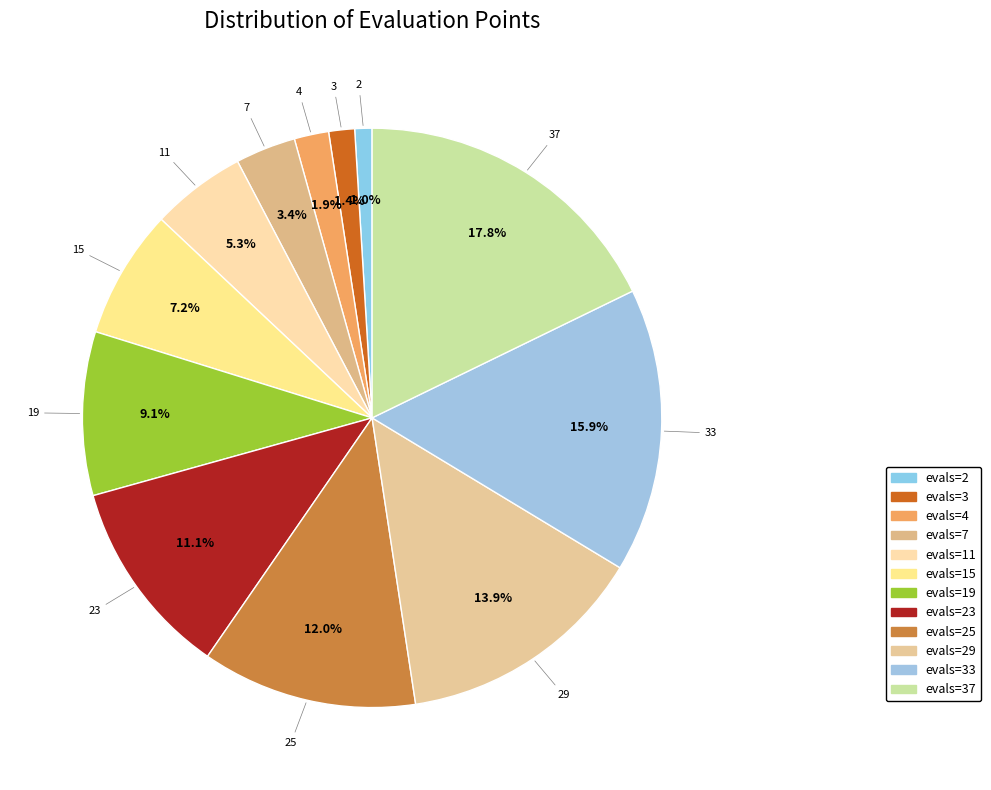

How many segments does this pie chart have?

12